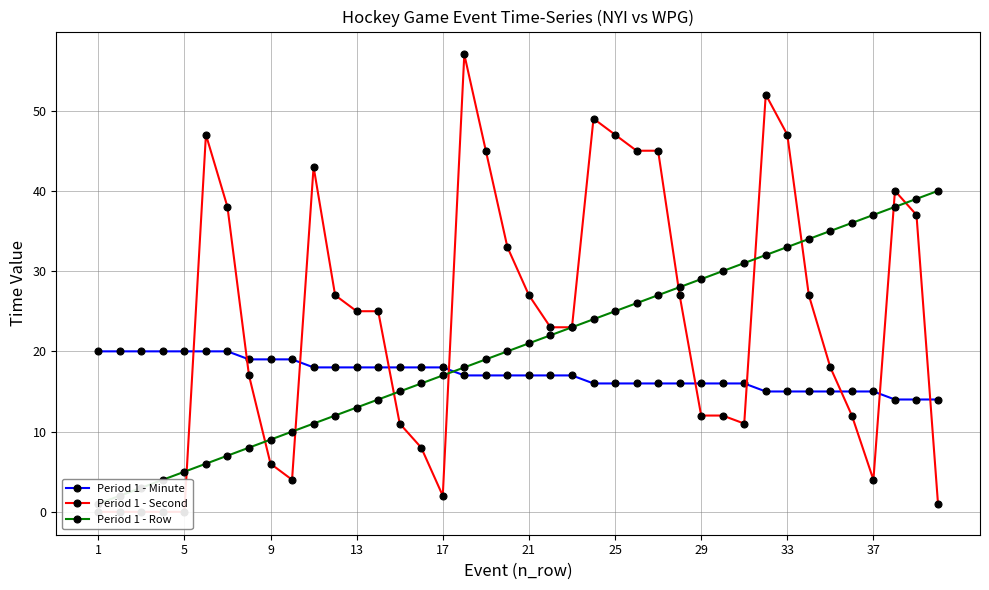

What are all the series names shown in the legend?

Period 1 - Minute, Period 1 - Second, Period 1 - Row